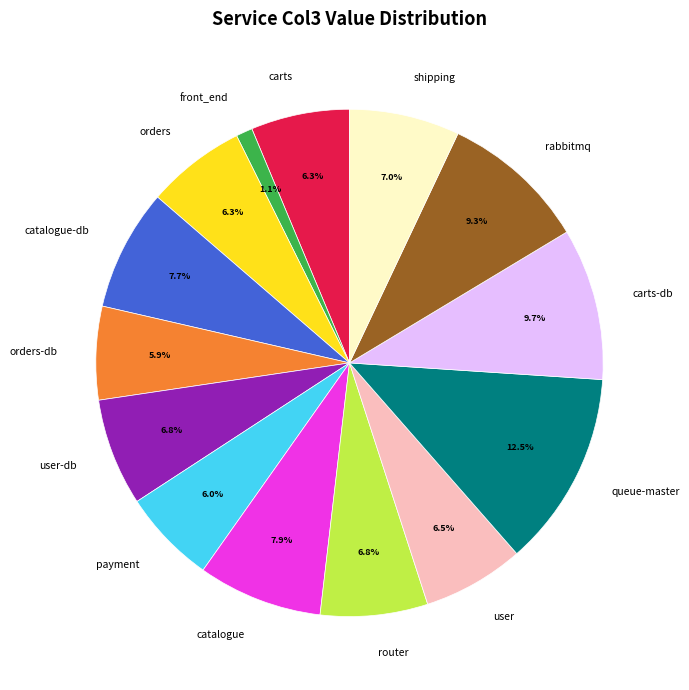

What portion of the pie excludes orders-db?

94.1%